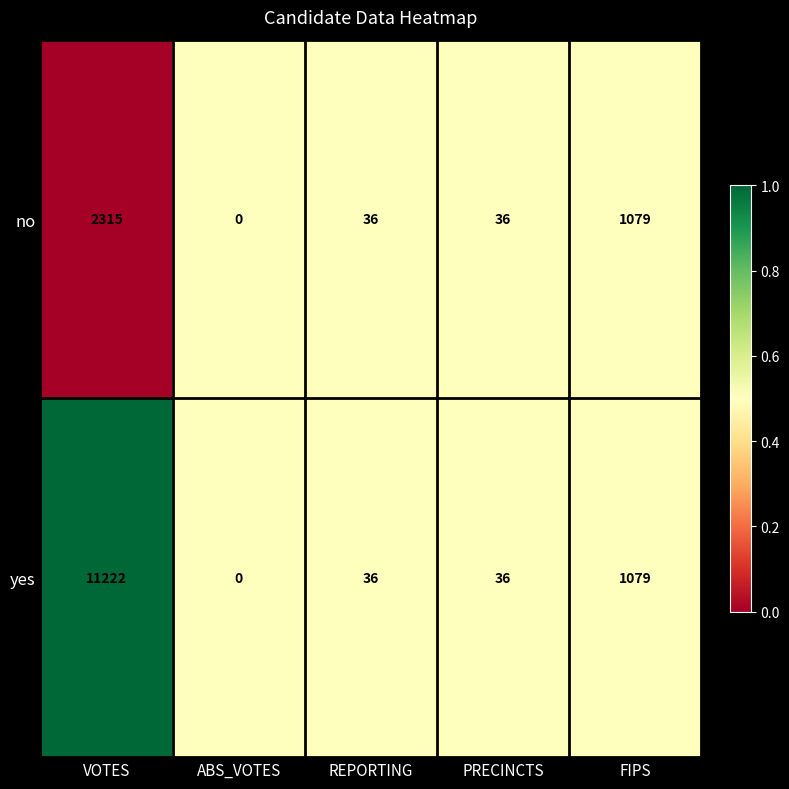

The value of no at ABS_VOTES is 0. True or false?

True